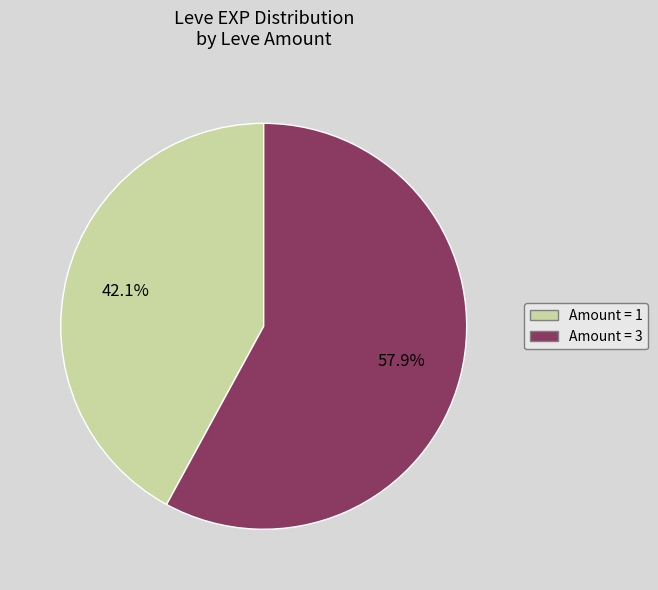

Is there a majority slice in this chart?

Yes